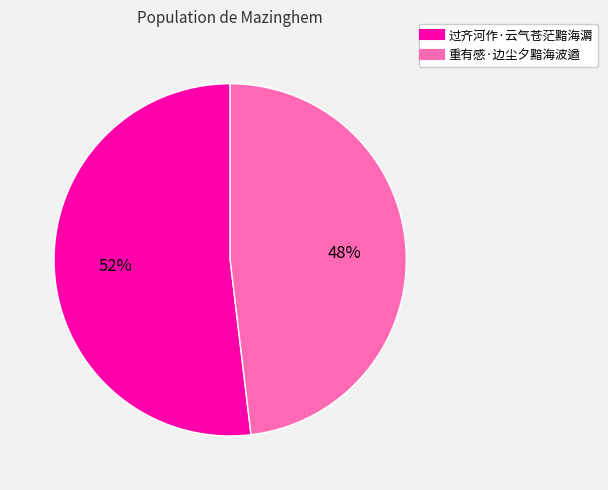

To the nearest percent, what is the average slice percentage?

50%